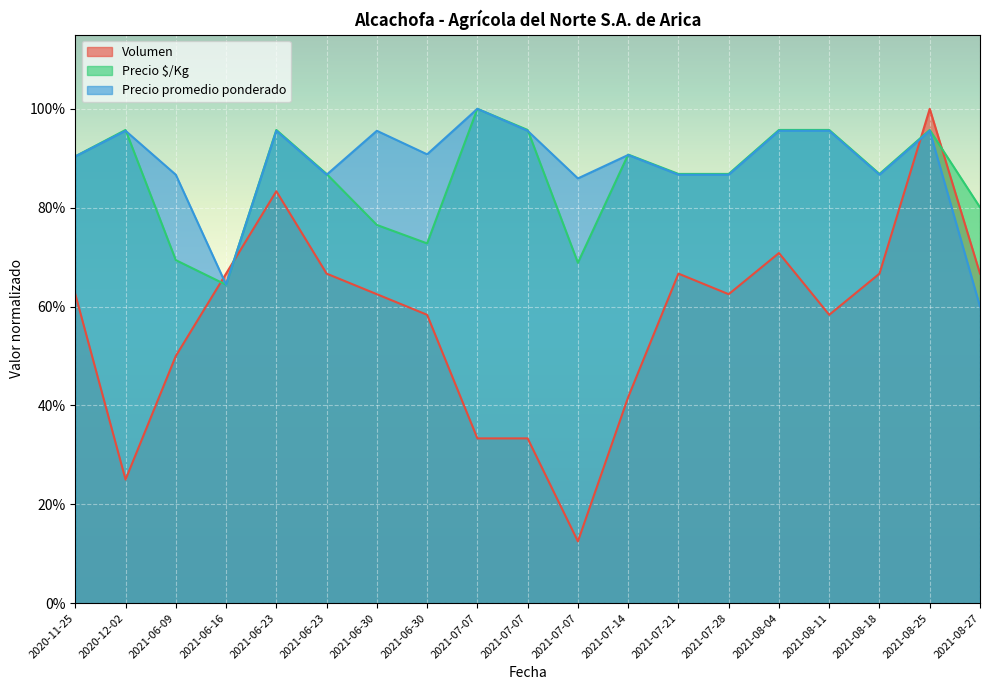

What is the value of the Precio $/Kg point at the 13th from the left?

0.9